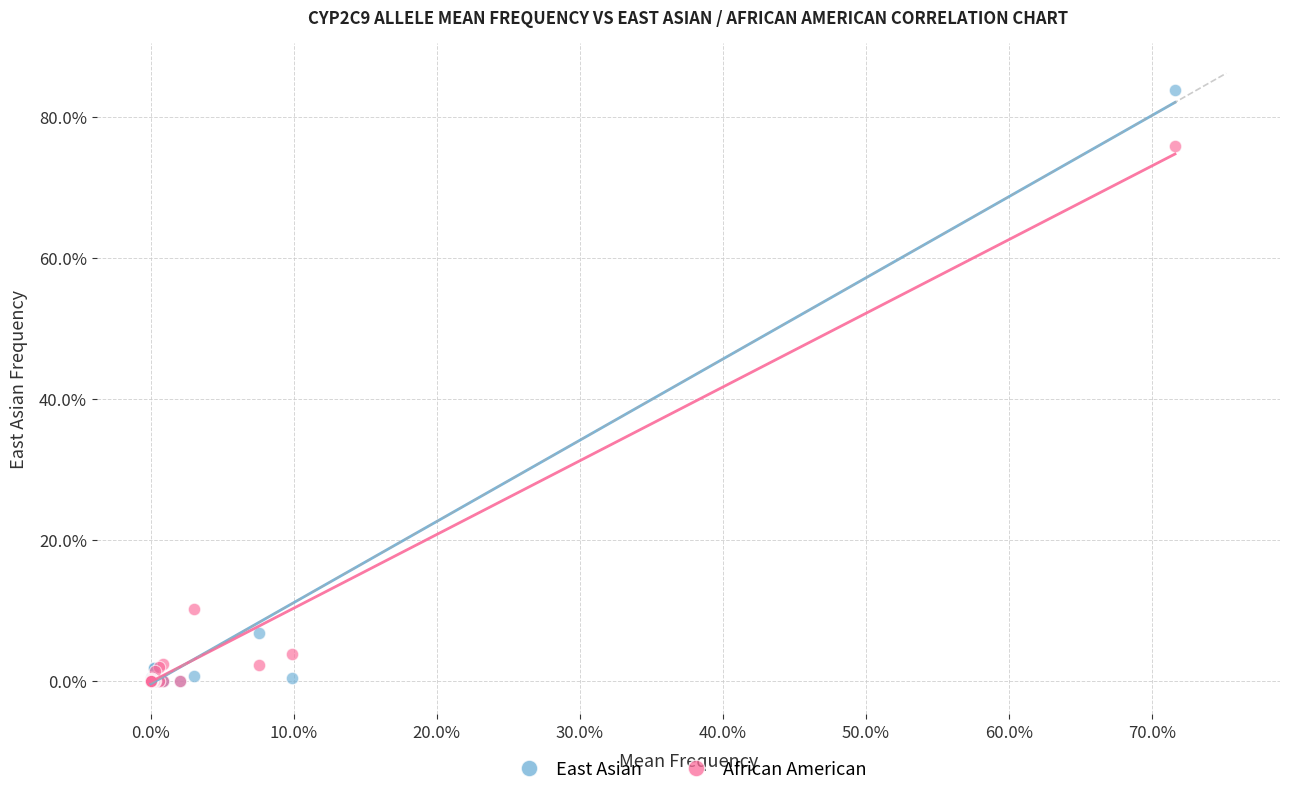

Which series contains the highest Y value?

East Asian